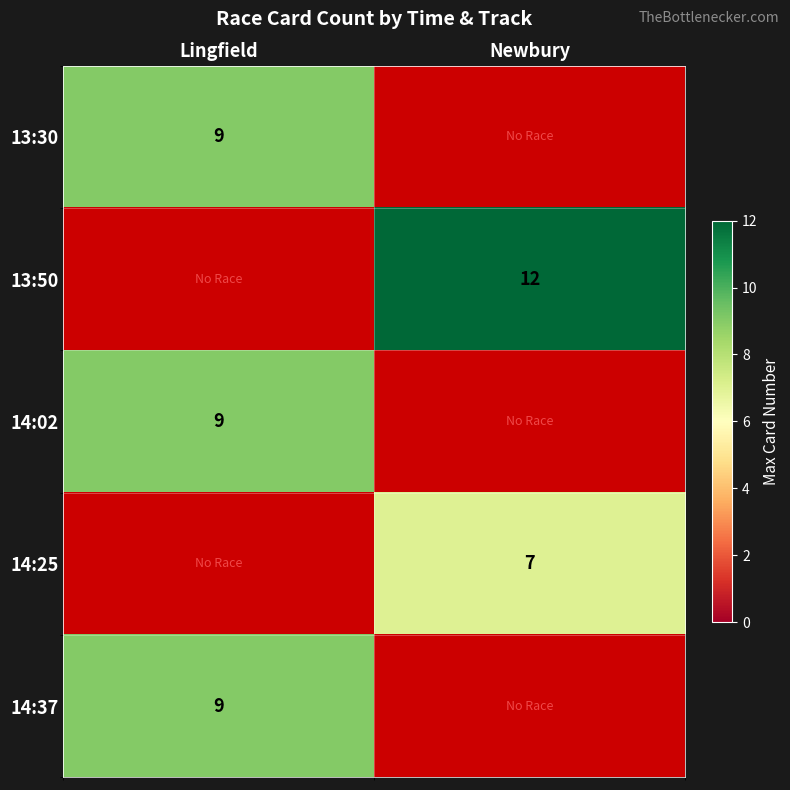

The value of 14:37 at Lingfield is 3. True or false?

False